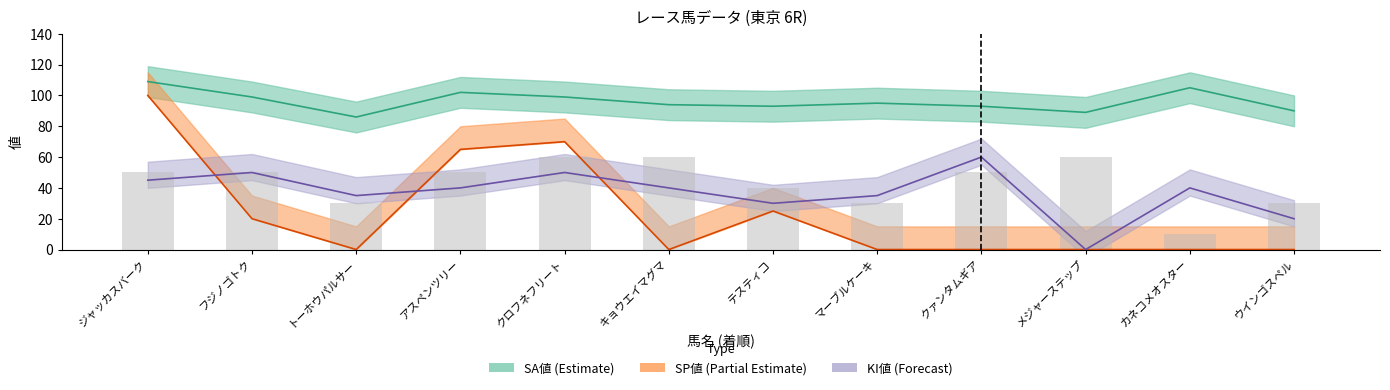

Which series has the largest total across all categories?

SA値